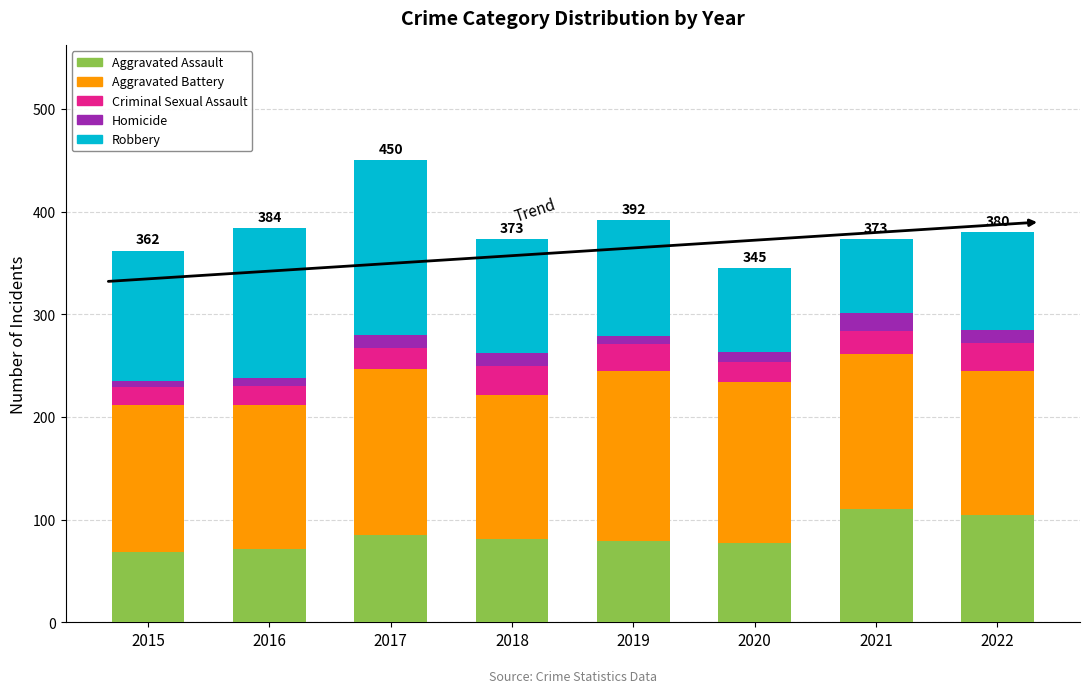

What is the sum of all Aggravated Assault values?

676